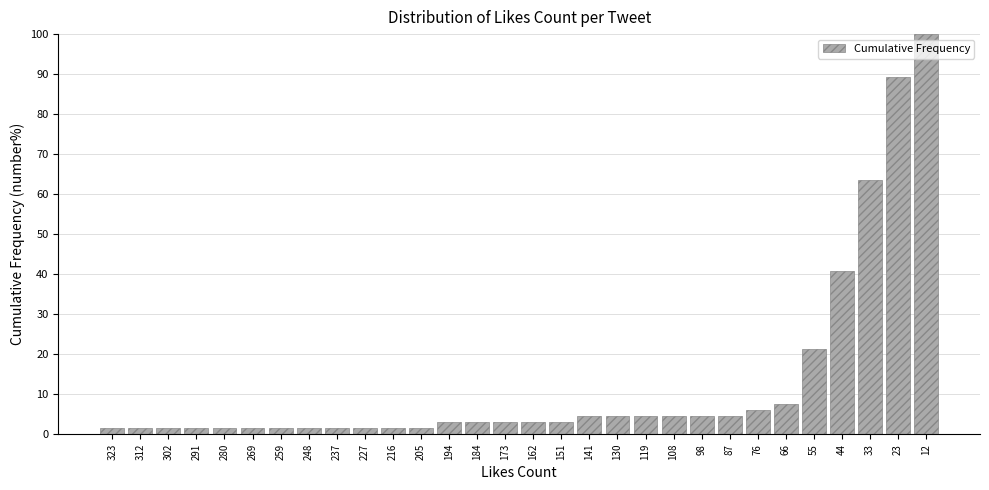

Reading left to right, extract all data points from this chart.

1.5	1.5	1.5	1.5	1.5	1.5	1.5	1.5	1.5	1.5	1.5	1.5	3.0	3.0	3.0	3.0	3.0	4.5	4.5	4.5	4.5	4.5	4.5	6.1	7.6	21.2	40.9	63.6	89.4	100.0